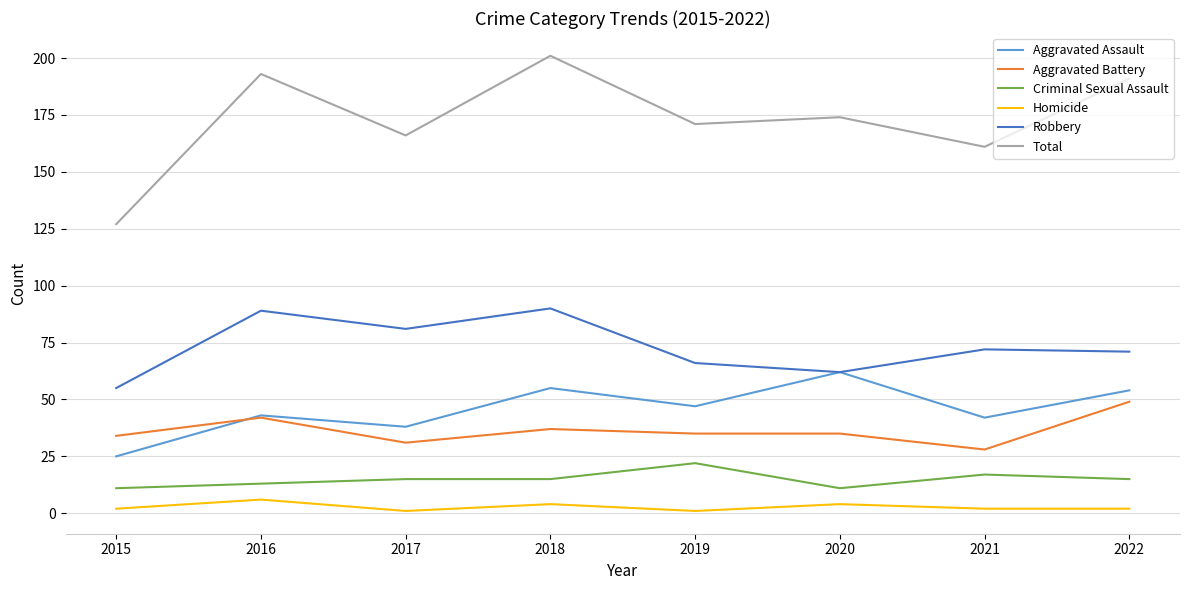

True or false: Aggravated Battery and Robbery intersect in this chart.

False